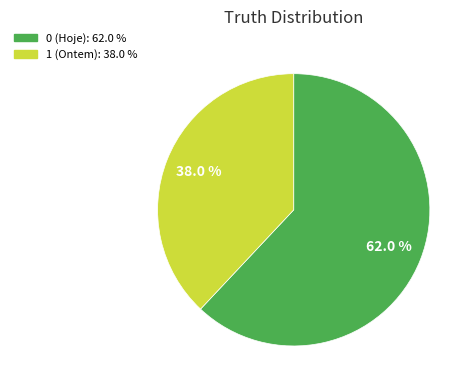

How many slices are in this pie chart?

2